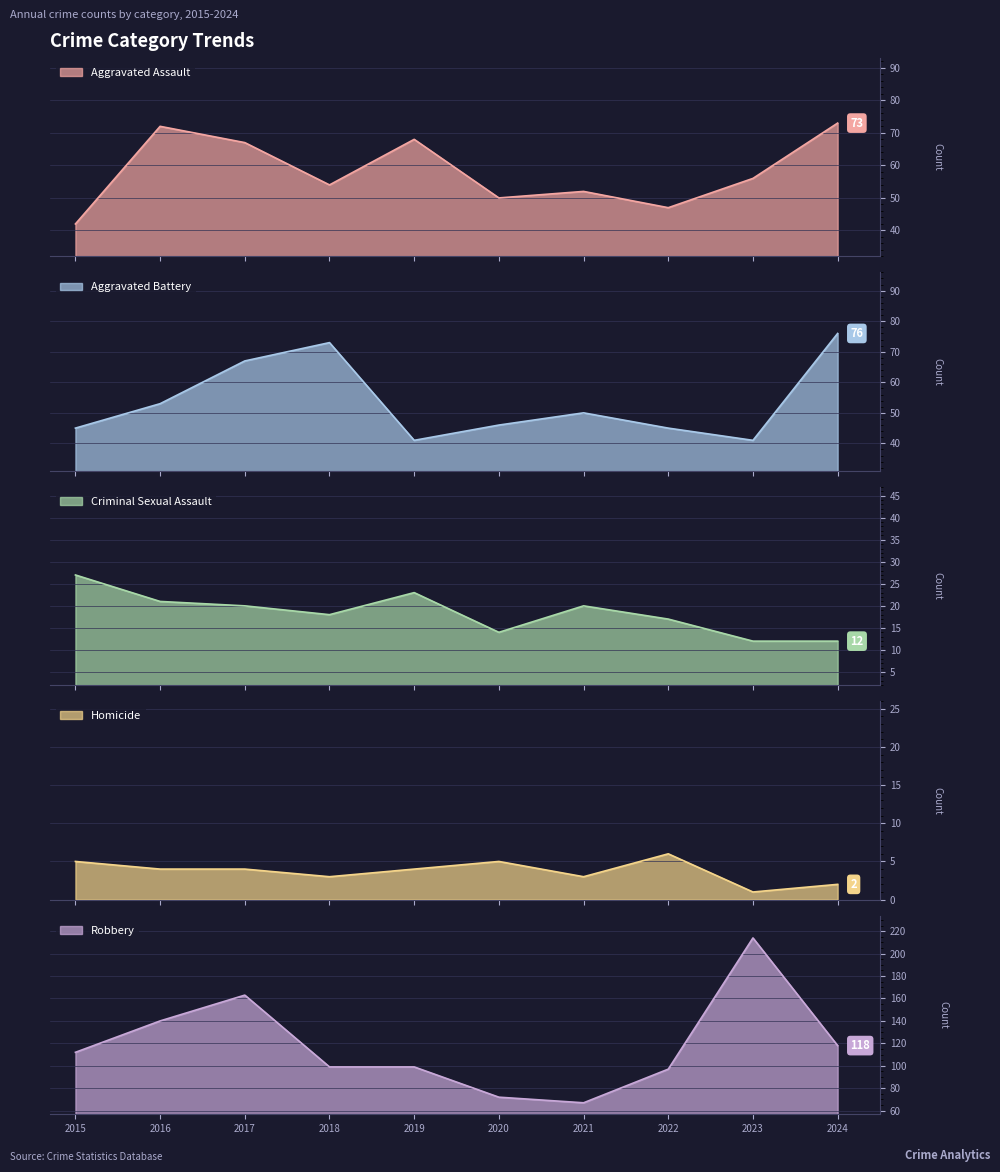

Reading right to left, what are all the values shown in this chart?

Aggravated Assault: 2024=73	2023=56	2022=47	2021=52	2020=50	2019=68	2018=54	2017=67	2016=72	2015=42
Aggravated Battery: 2024=76	2023=41	2022=45	2021=50	2020=46	2019=41	2018=73	2017=67	2016=53	2015=45
Criminal Sexual Assault: 2024=12	2023=12	2022=17	2021=20	2020=14	2019=23	2018=18	2017=20	2016=21	2015=27
Homicide: 2024=2	2023=1	2022=6	2021=3	2020=5	2019=4	2018=3	2017=4	2016=4	2015=5
Robbery: 2024=118	2023=214	2022=97	2021=67	2020=72	2019=99	2018=99	2017=163	2016=140	2015=112